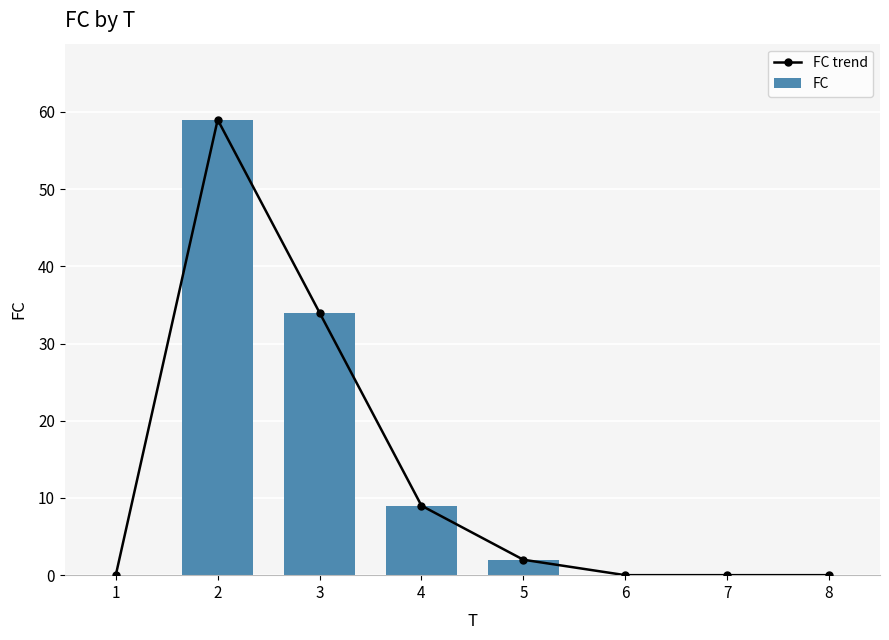

What are all the series names shown in the legend?

FC trend, FC